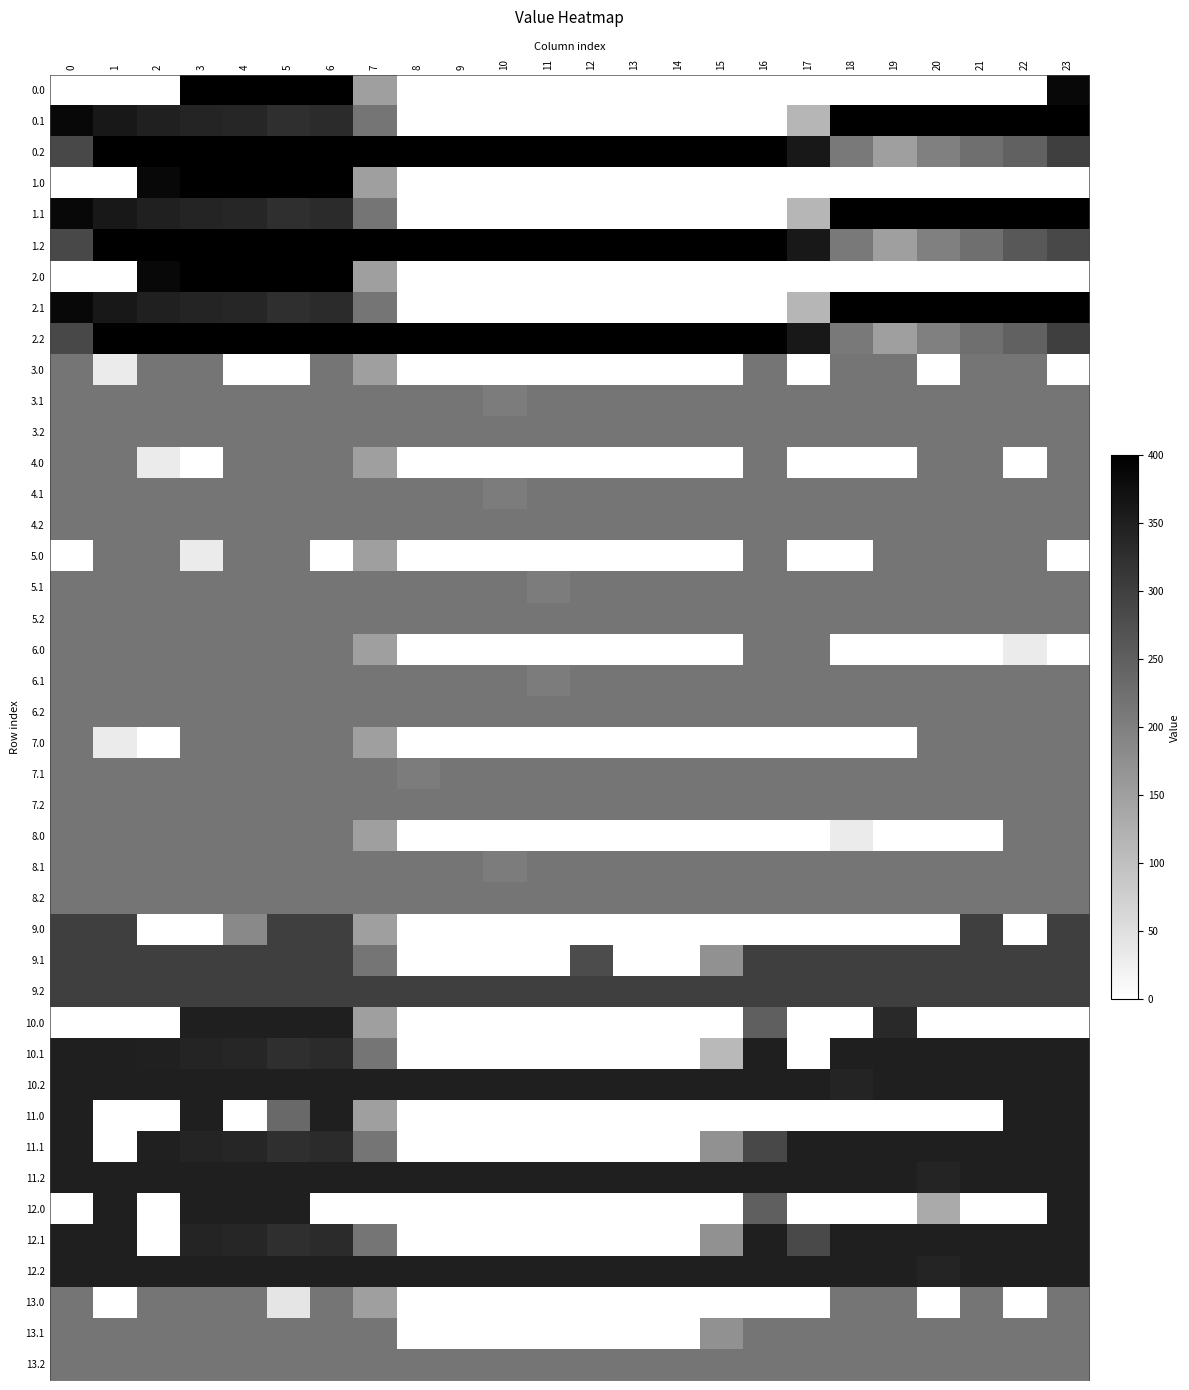

Rank the categories by 2.1 value from lowest to highest.

8, 9, 10, 11, 12, 13, 14, 15, 16, 17, 7, 5, 6, 4, 3, 2, 1, 0, 23, 18, 19, 20, 21, 22